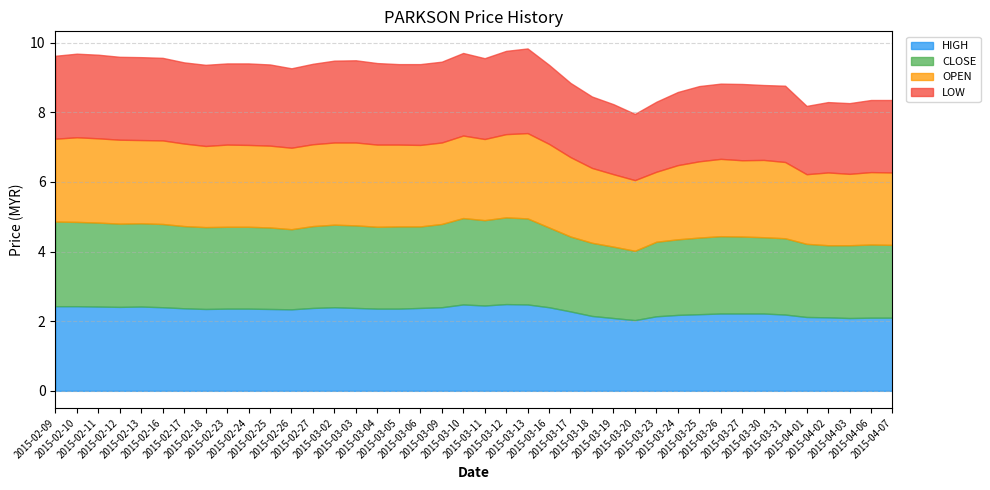

Which label corresponds to the smallest value in the chart?

2015-03-20